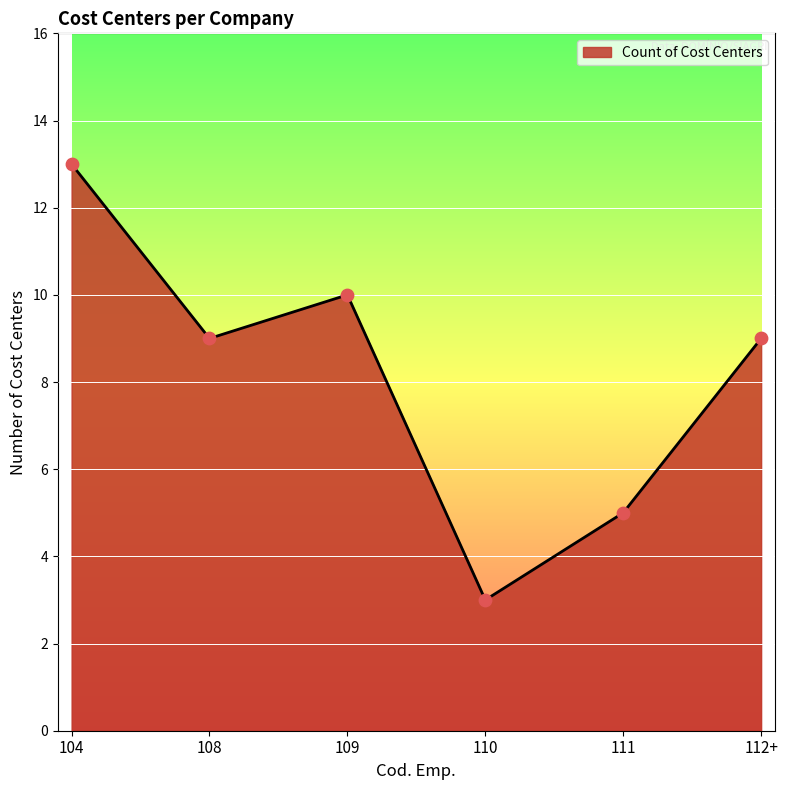

Between 109 and 104, which is larger?

104